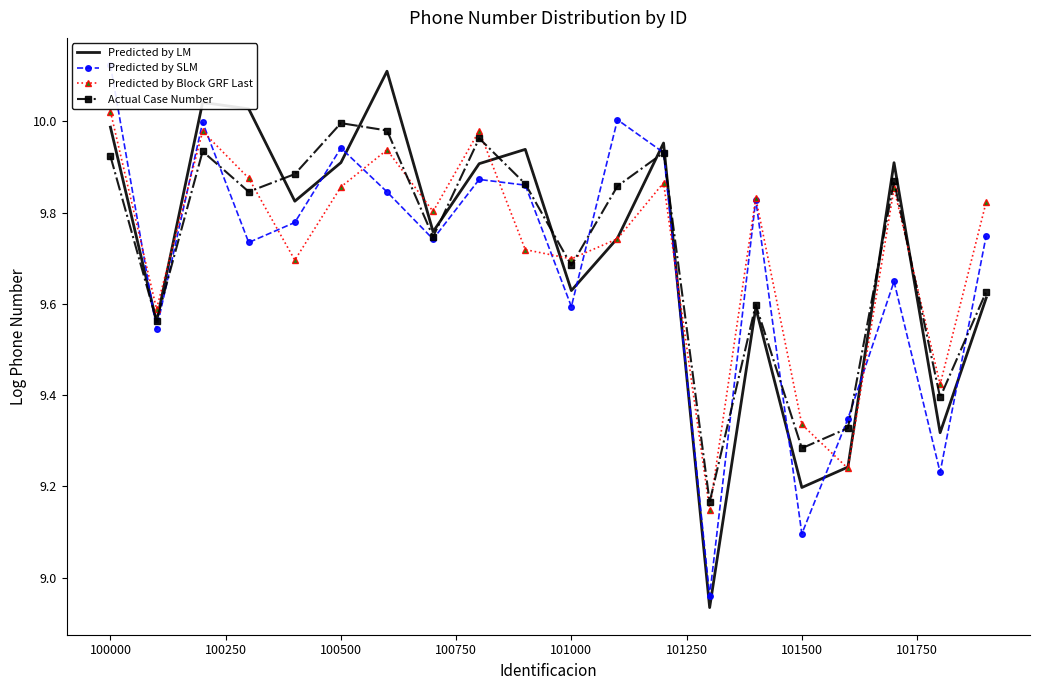

At how many categories does at least one series exceed 9?

20